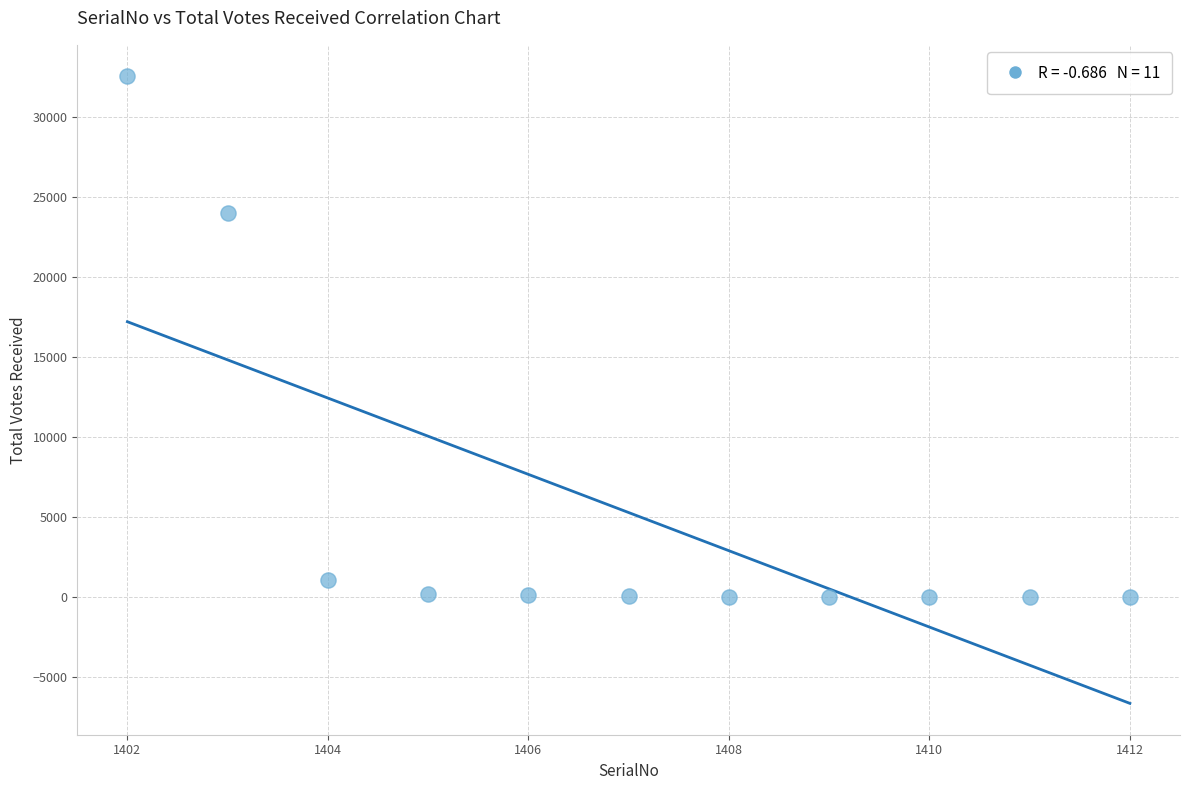

What Y value in the scatter plot is closest to 16278?

23993